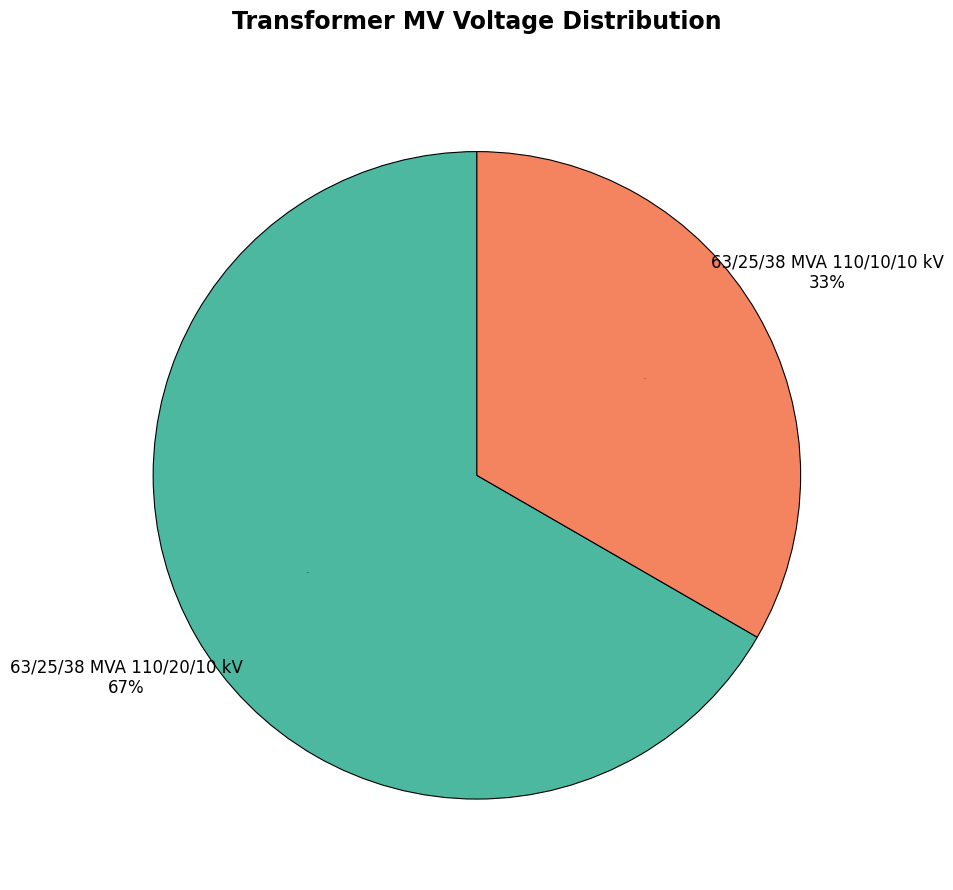

Is there a majority slice in this chart?

Yes